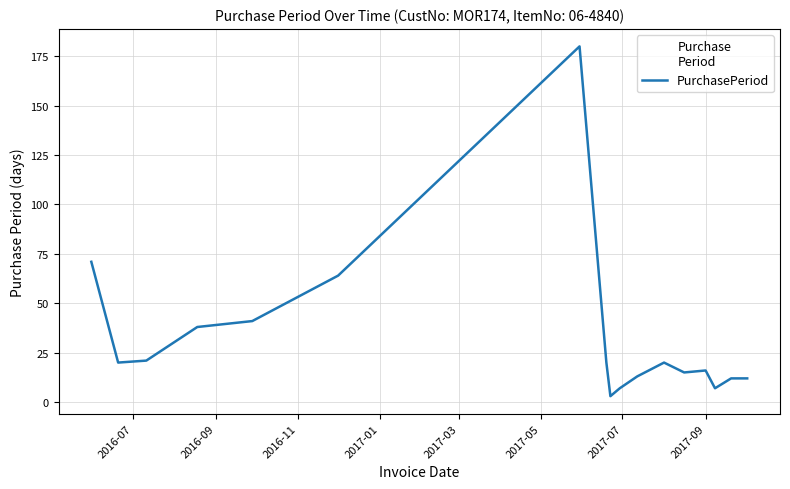

What is the difference between the maximum and minimum values?

177